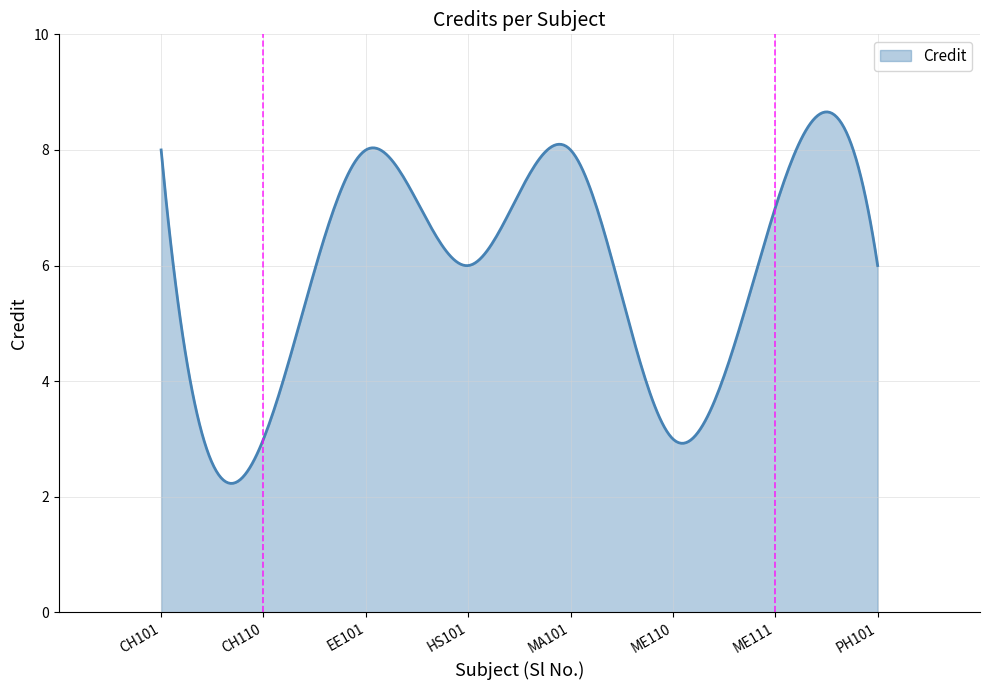

What is the difference between the maximum and minimum values?

6.4